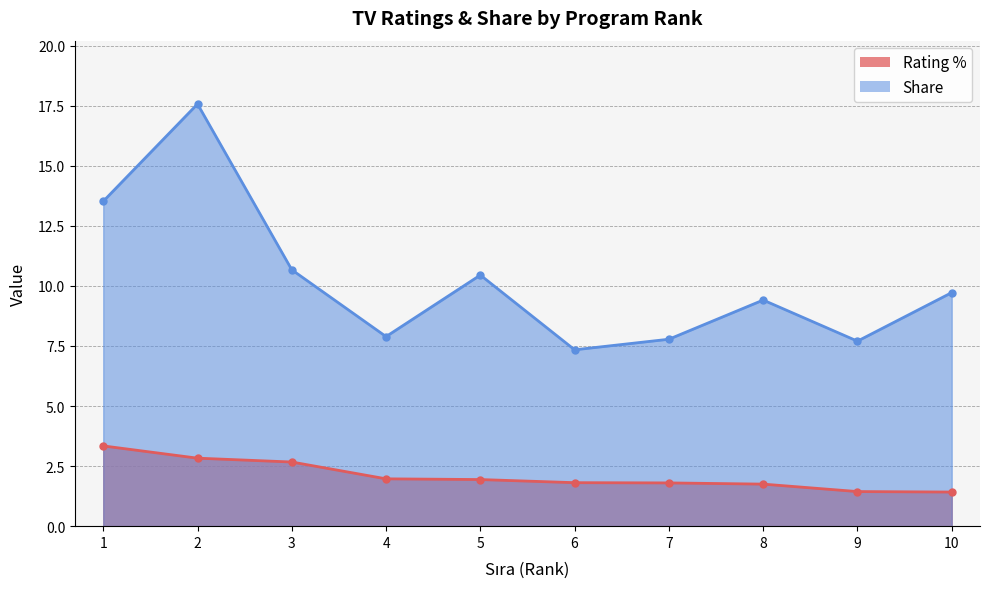

Does the chart display data point markers on the line(s)?

Yes